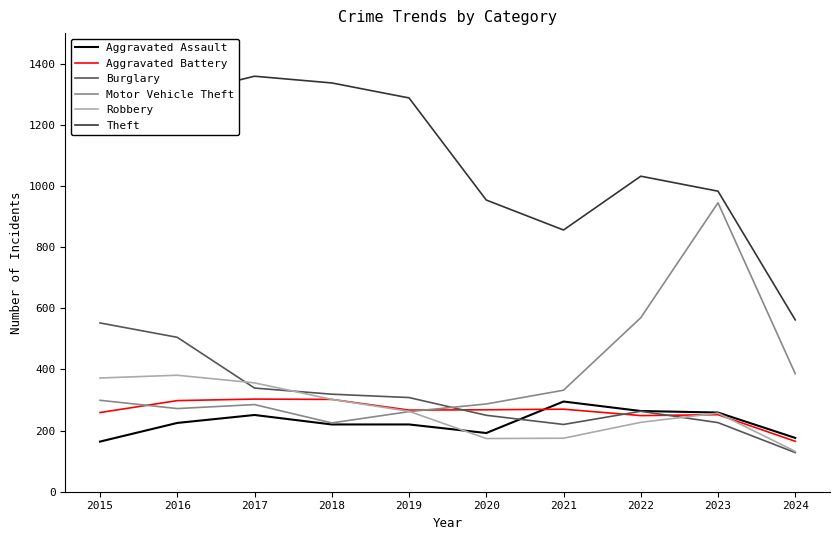

What is the difference between the maximum and minimum values in the Aggravated Assault series?

131